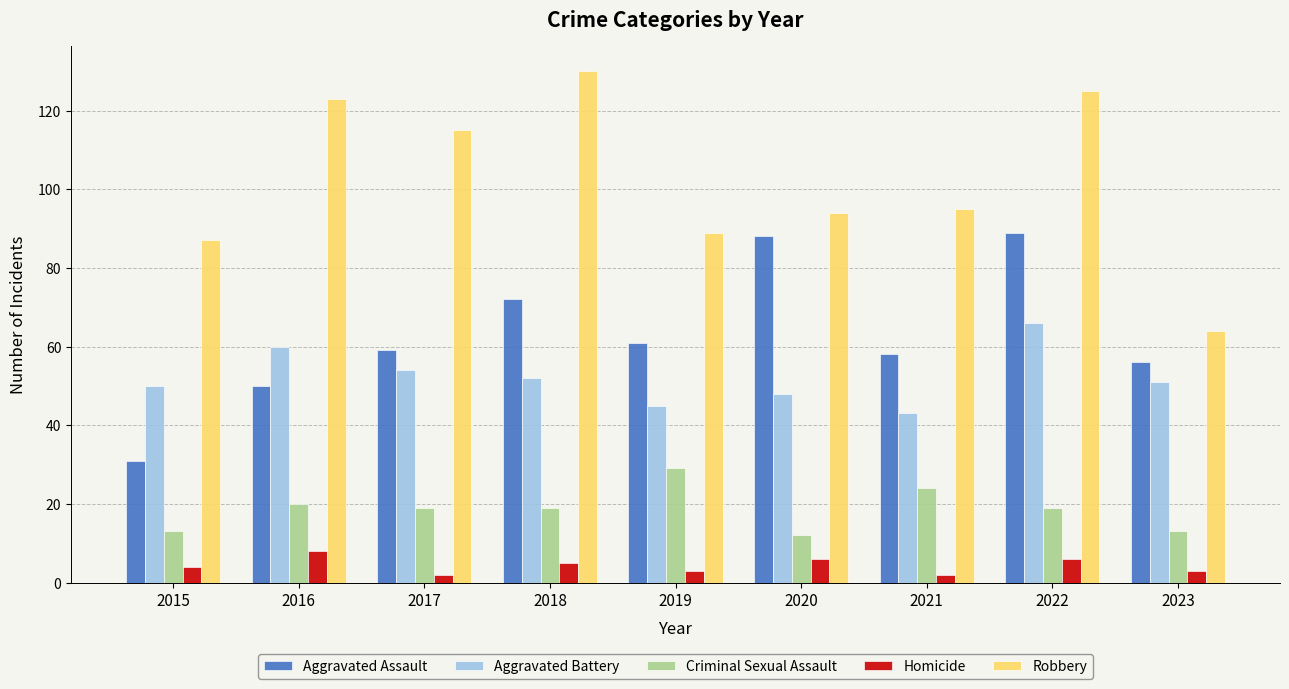

What is the value of the Homicide bar at the 8th from the left?

6